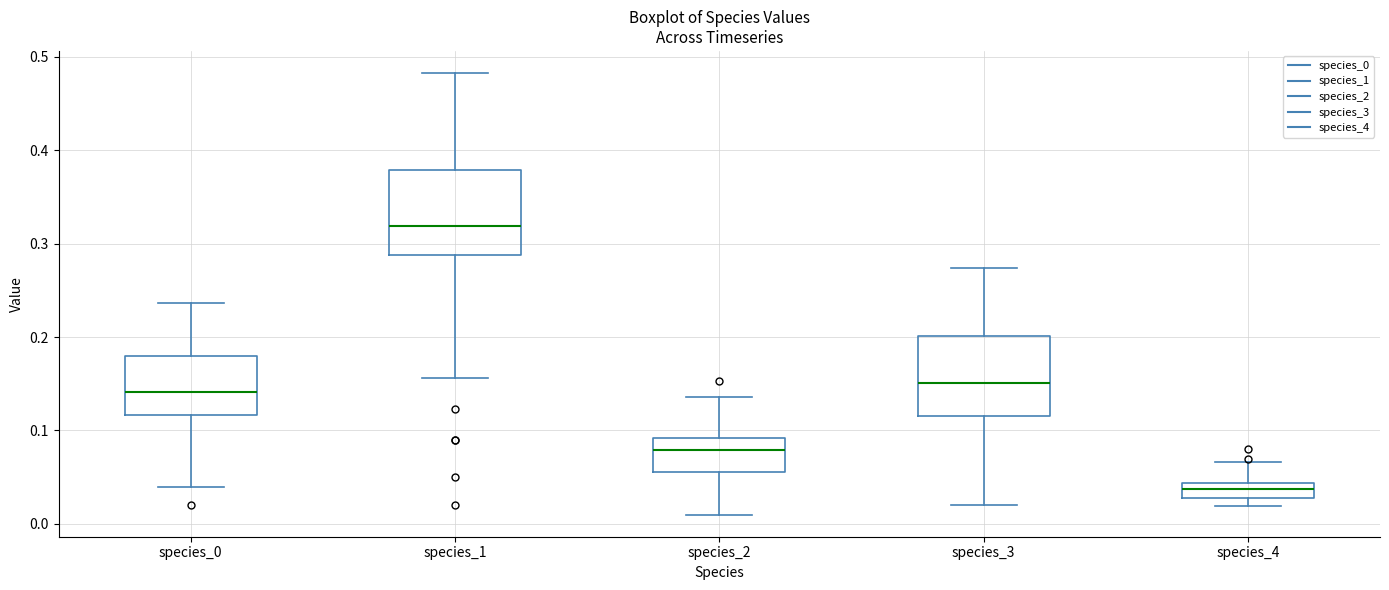

Where is the upper edge of the box for species_0 on the y-axis? The values are not printed on the chart, so give them approximately, as read against the axis.

0.18